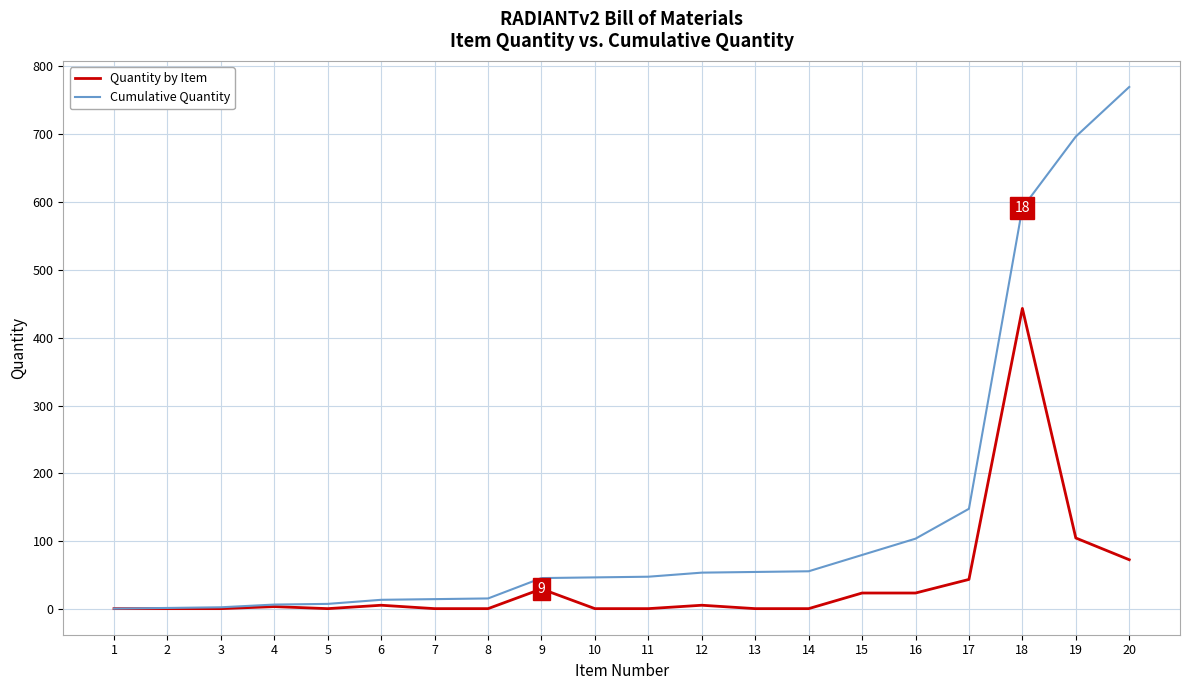

Read the Cumulative Quantity value at 19, to the nearest 100.

700